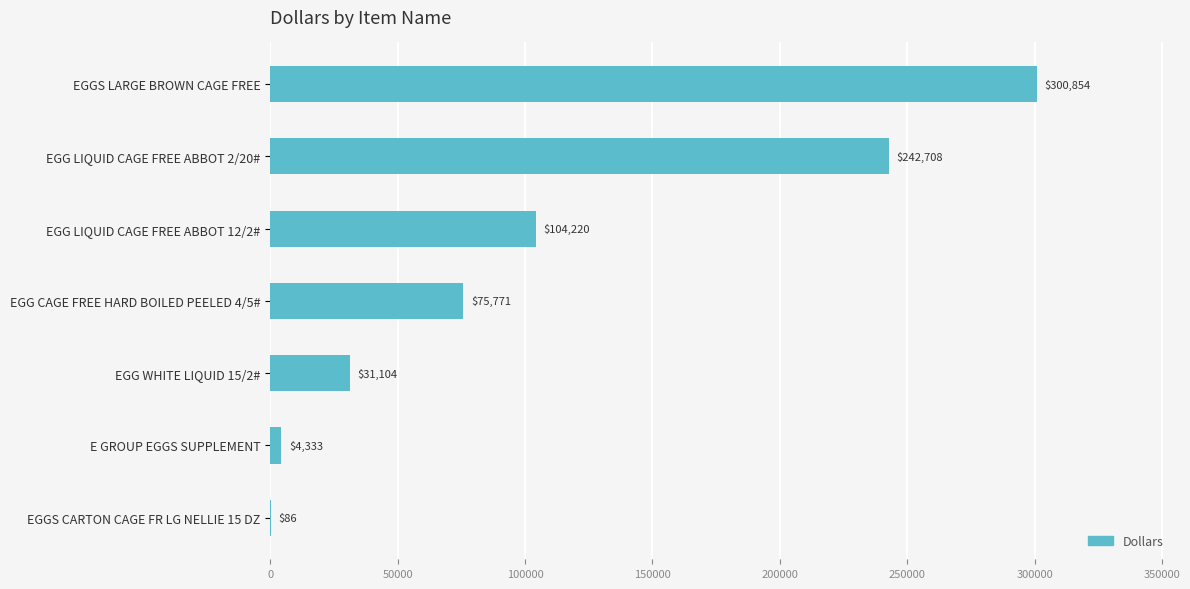

The value at EGGS LARGE BROWN CAGE FREE is 509374.8. True or false?

False